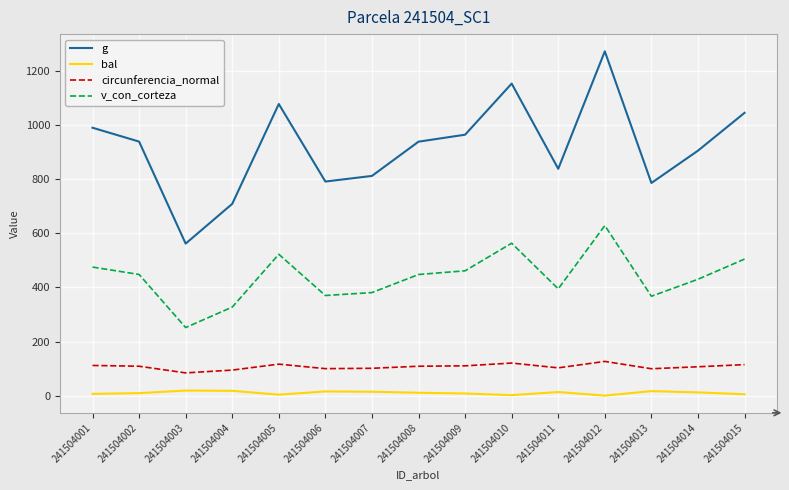

At which category is the sum across all series the highest?

241504012